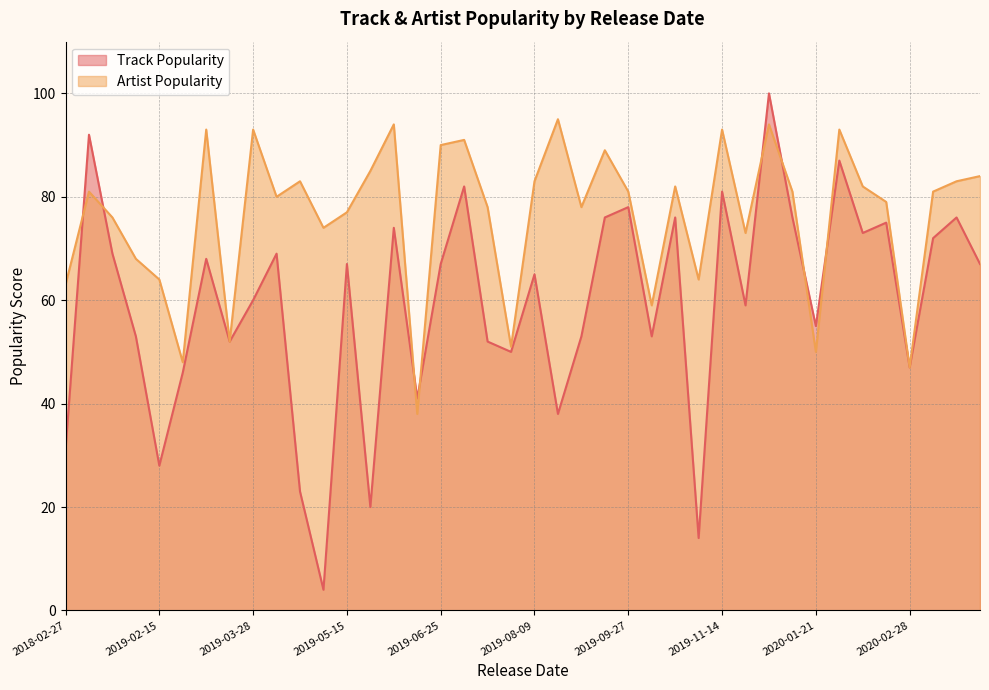

Where is Artist Popularity nearest to the value 66?

2019-02-01